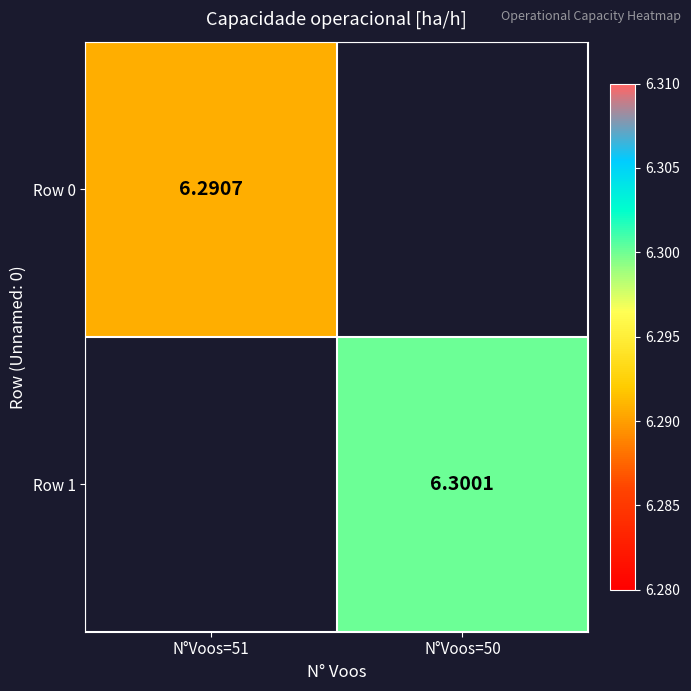

At how many categories does at least one series exceed 6?

2